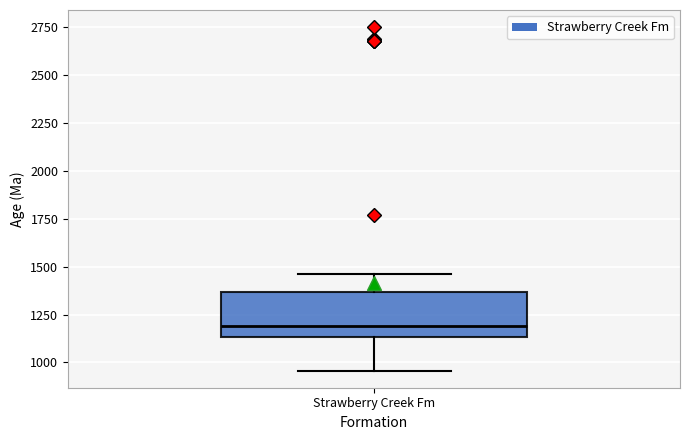

Where does the median line of the box for Strawberry Creek Fm sit on the y-axis? The values are not printed on the chart, so give them approximately, as read against the axis.

1200